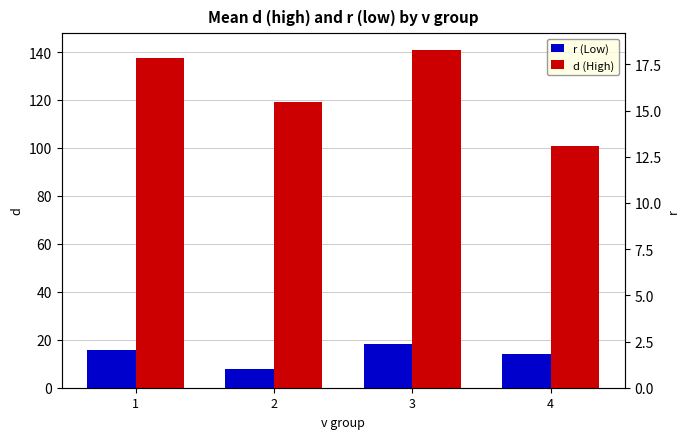

What value does the d (High) series have at 1?

137.5